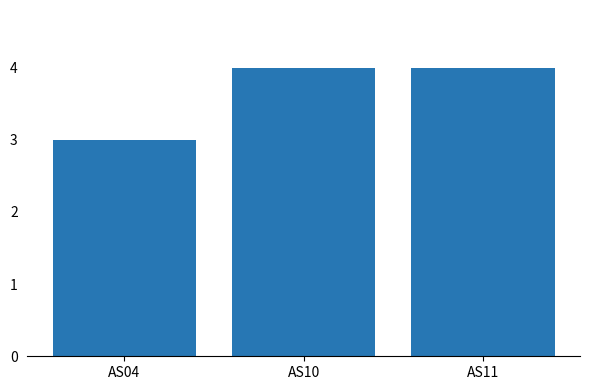

Is it true that the value at AS11 is 6?

False